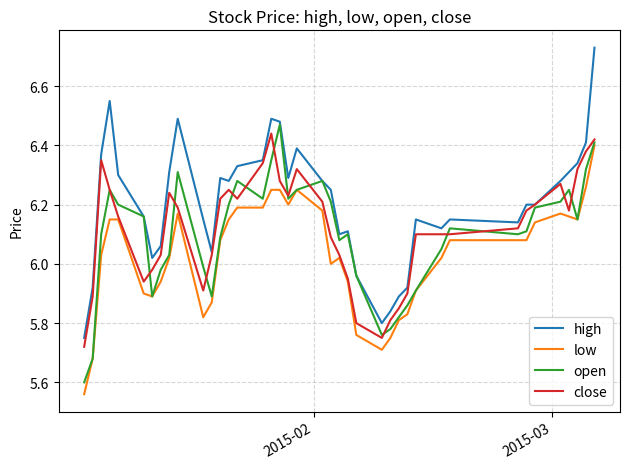

Which series has the largest total across all categories?

high